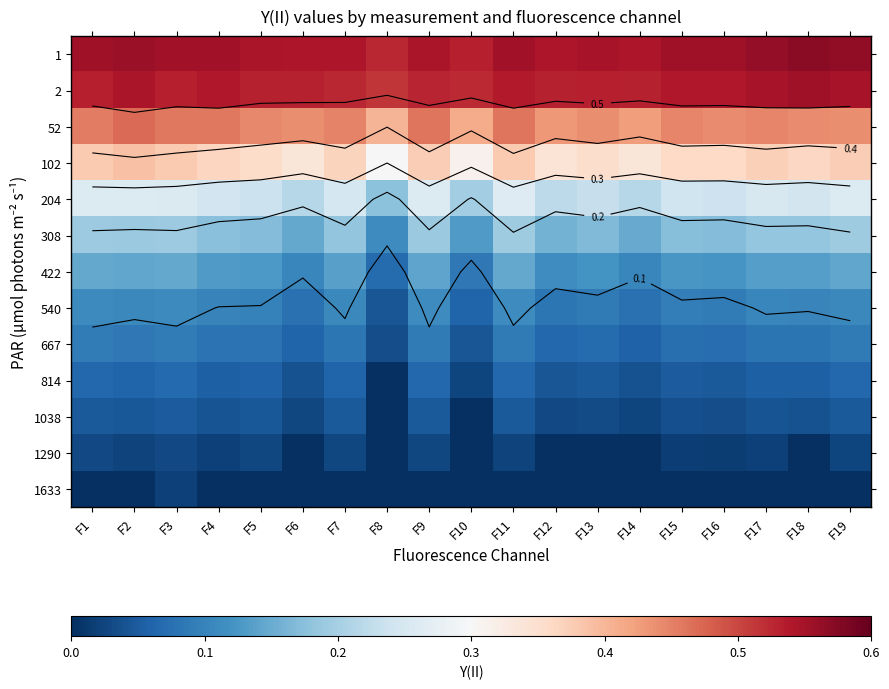

What is the difference between the 814 values at F8 and F15?

0.1